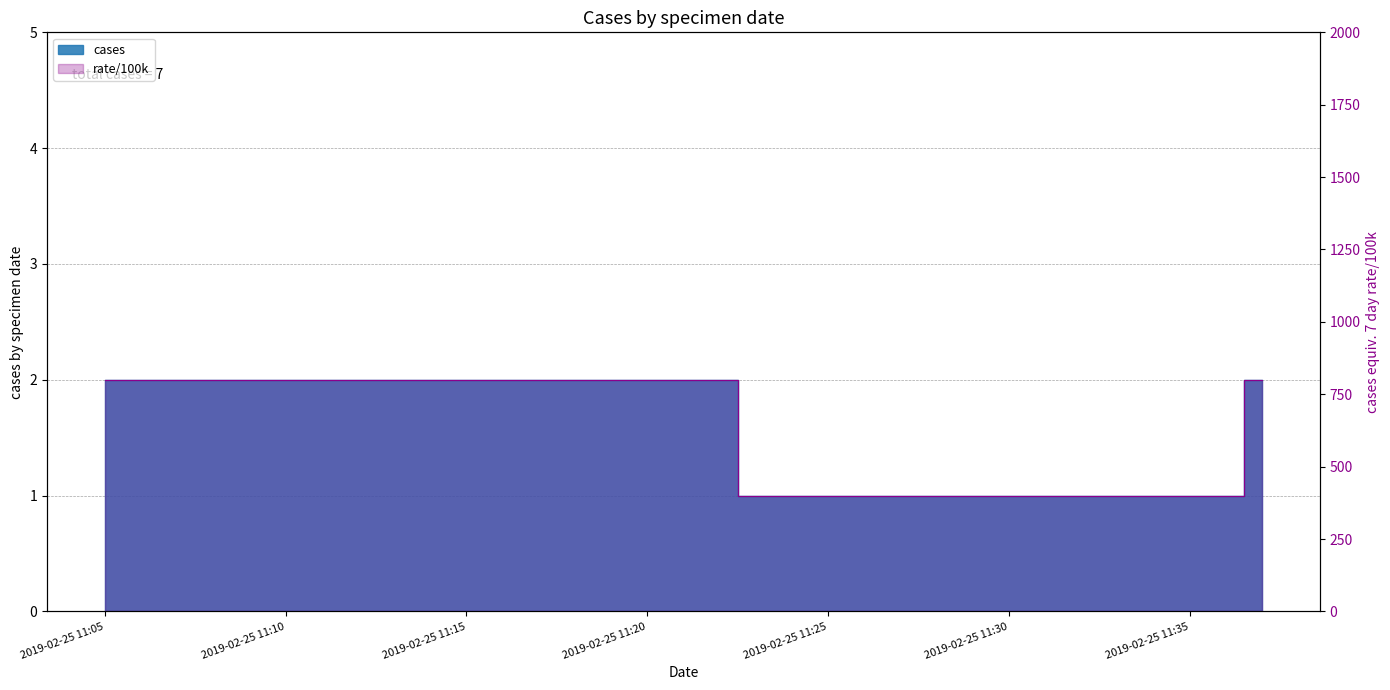

Count the values in the range 2 to 3.

3